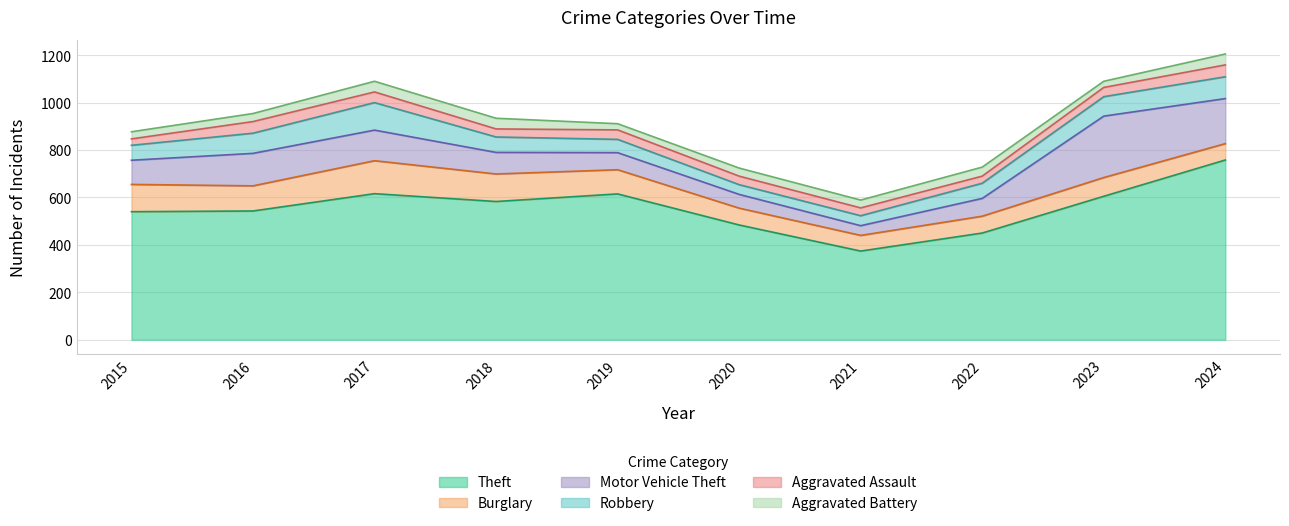

What is the difference between the highest and lowest values at 2020?

450